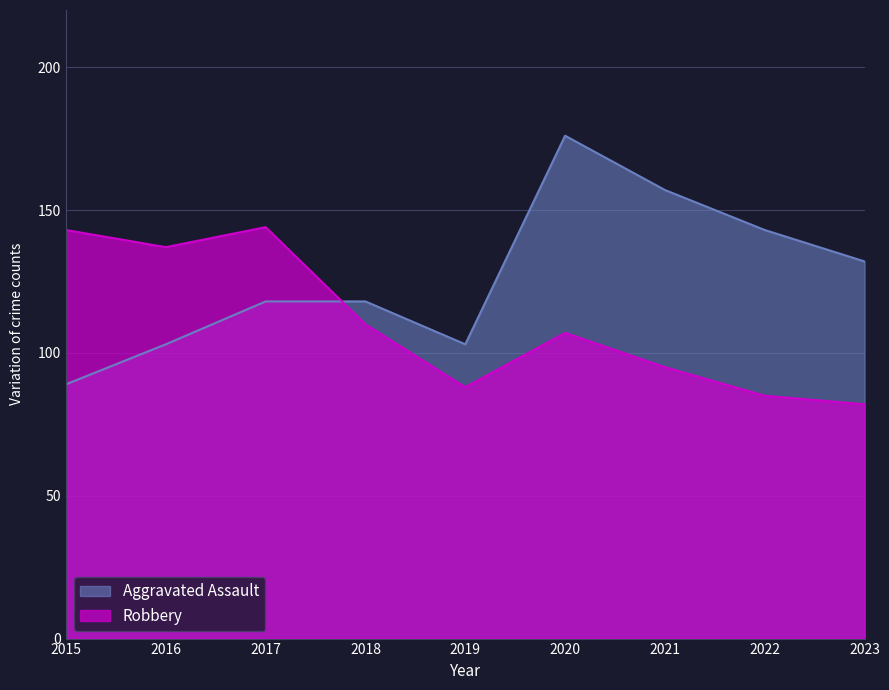

Reading left to right, extract all data points from this chart.

Aggravated Assault: 89	103	118	118	103	176	157	143	132
Robbery: 143	137	144	110	88	107	95	85	82